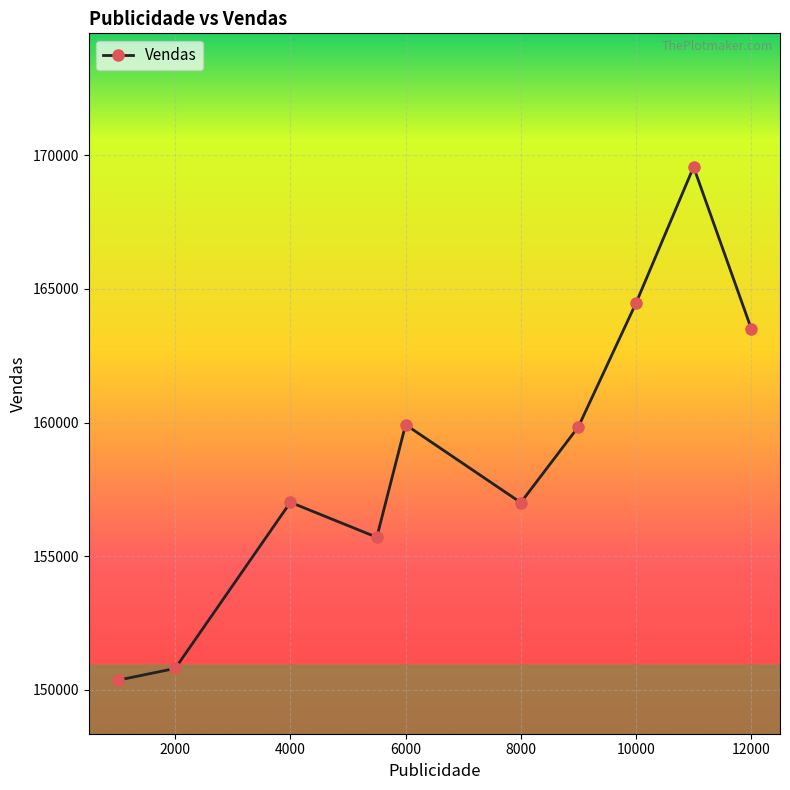

What is the average value?

158822